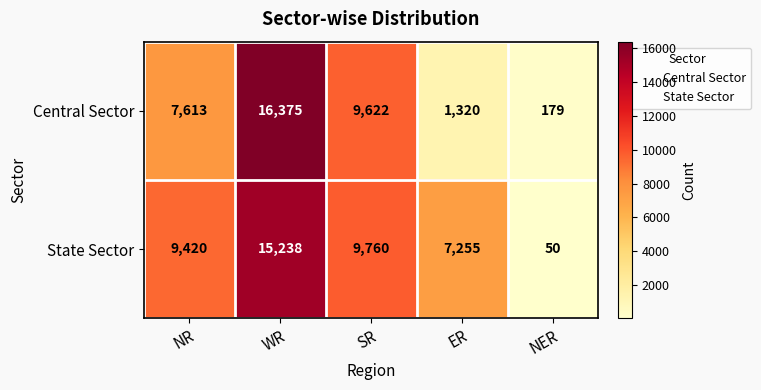

Which series has the largest total across all categories?

State Sector